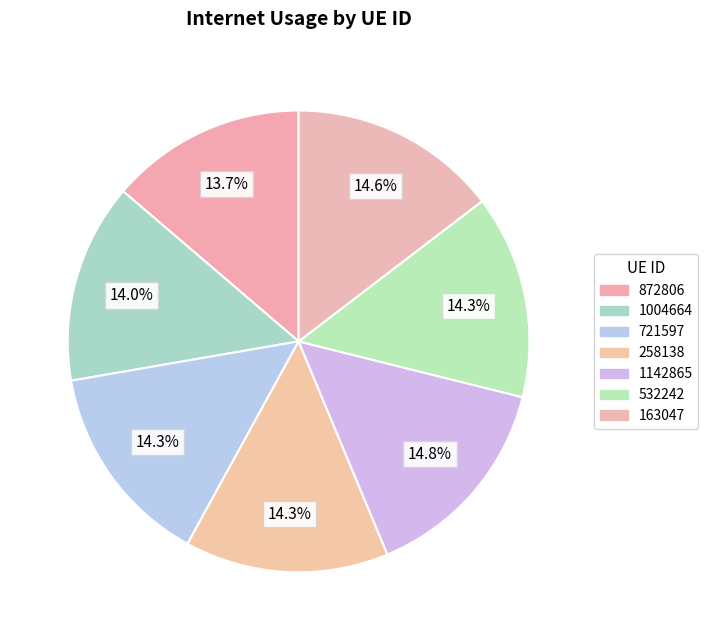

Is there any slice that represents more than half of the pie?

No